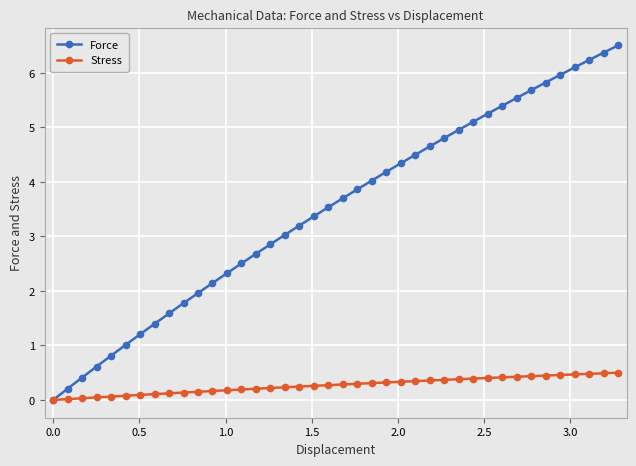

What is the maximum value shown in the chart?

6.5